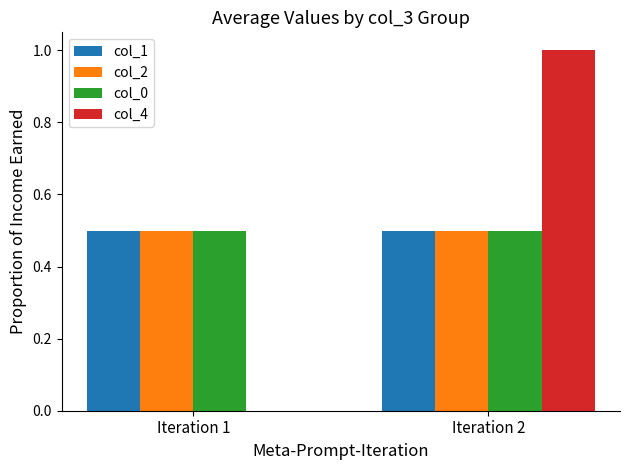

What is the average value of the col_0 series?

0.5